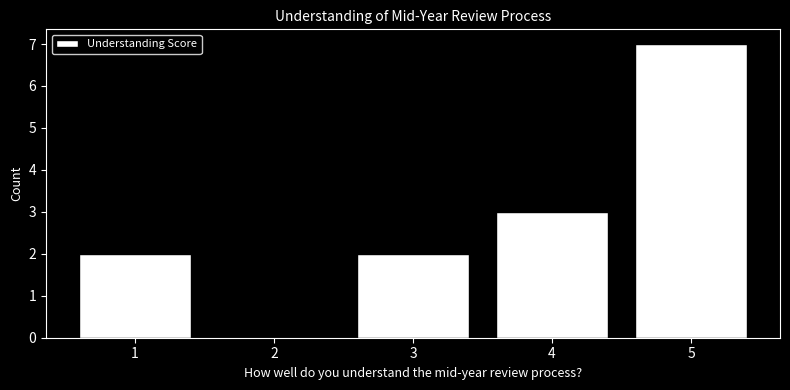

What is the height of the bar covering 4.5 to 5.5 on the x-axis? The values are not printed on the chart, so give them approximately, as read against the axis.

7